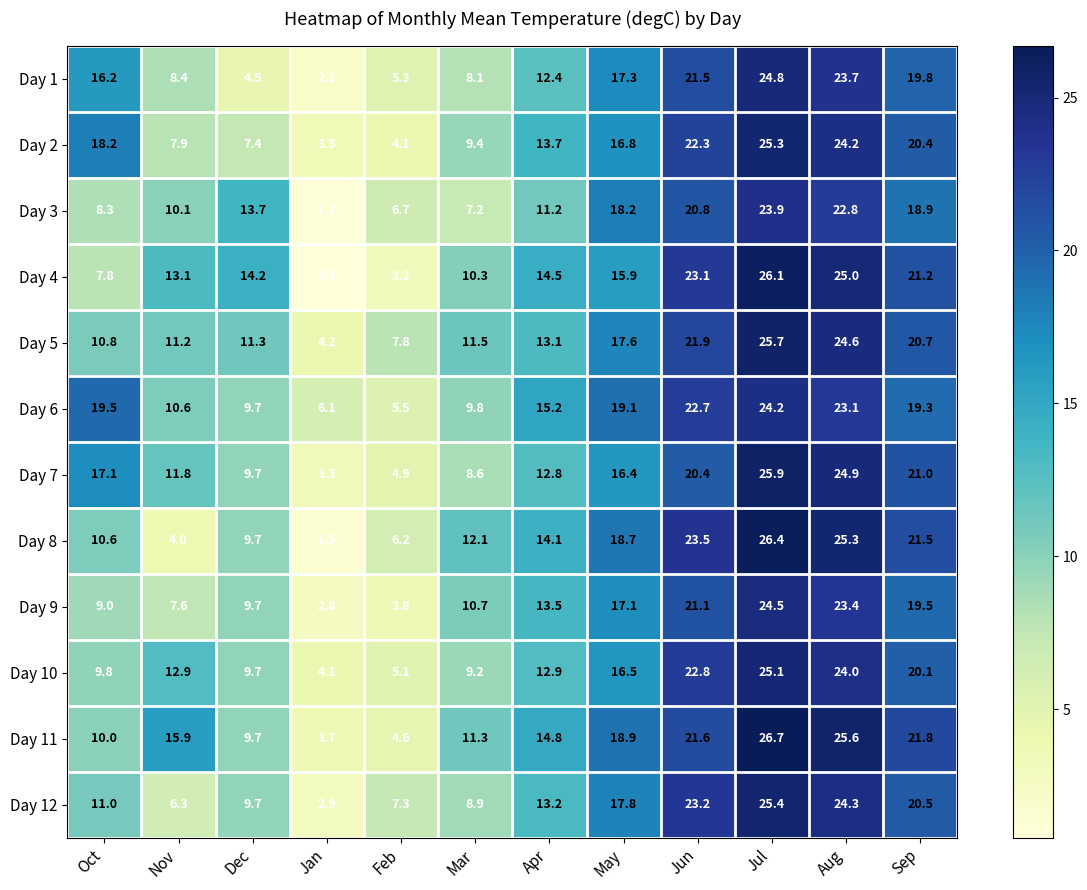

Which category has the highest value in the Day 1 series?

Jul